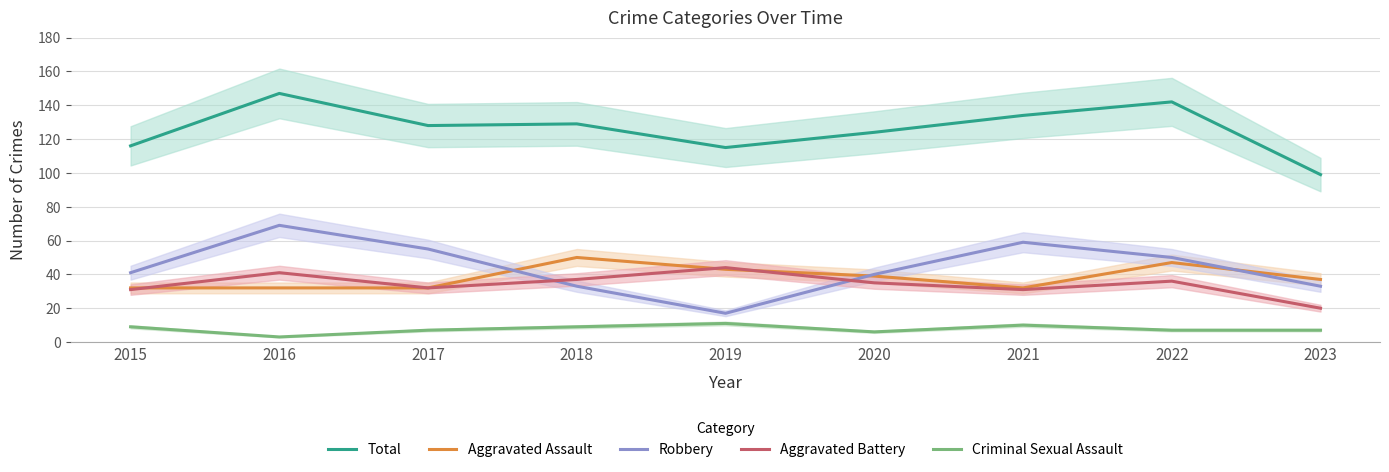

What is the lowest value of the Aggravated Battery series?

20